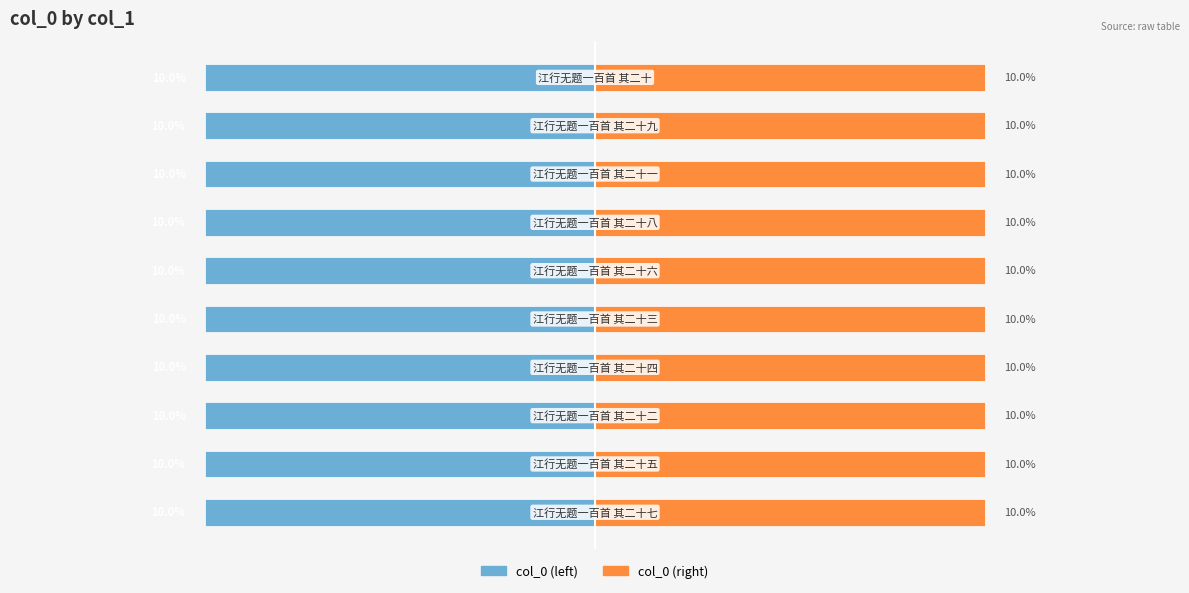

What is the highest value of the col_0 (left) series?

-10.0